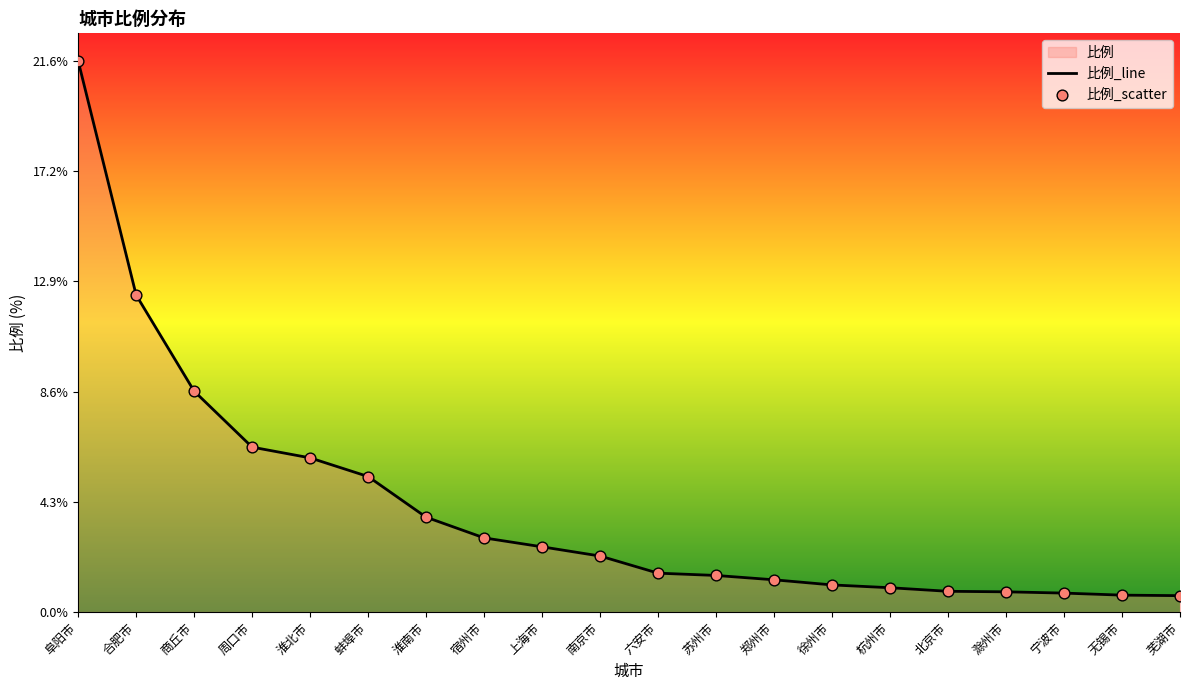

What is the change in value from 六安市 to 苏州市?

-0.1